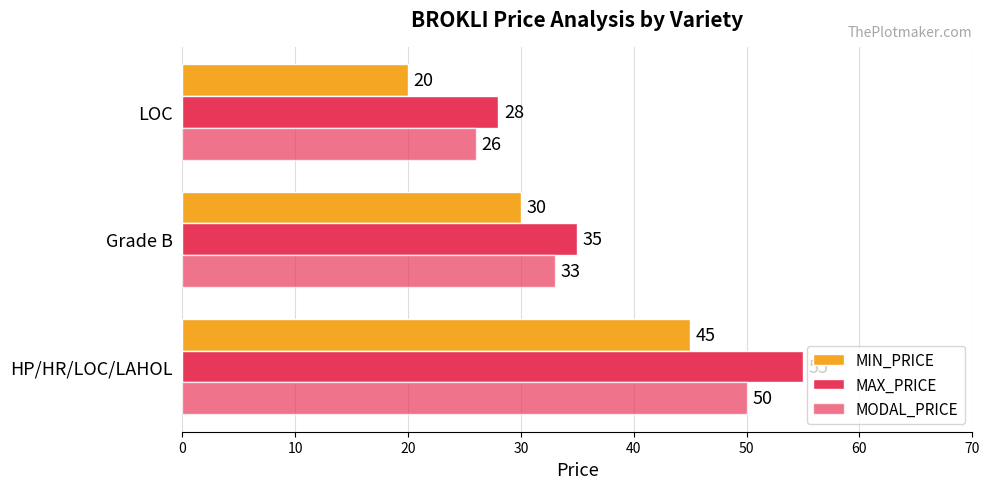

Count the number of data series in this chart.

3